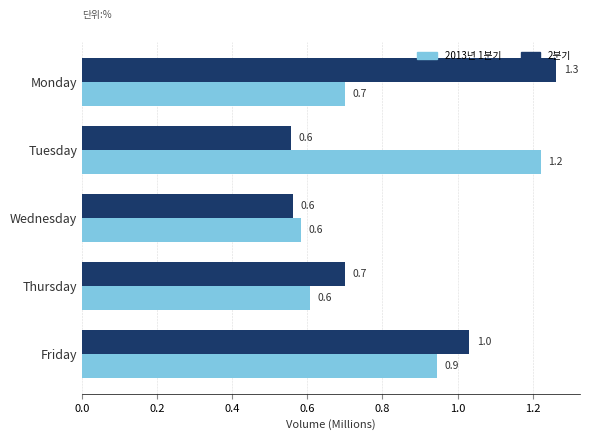

Rank the series by their average value, from lowest to highest.

2013년 1분기, 2분기